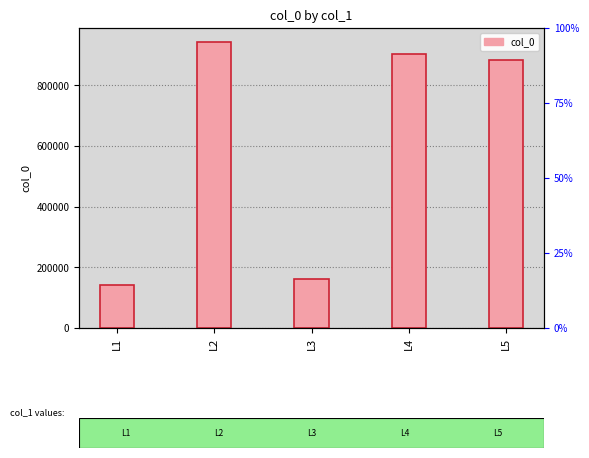

What is the average value?

606420